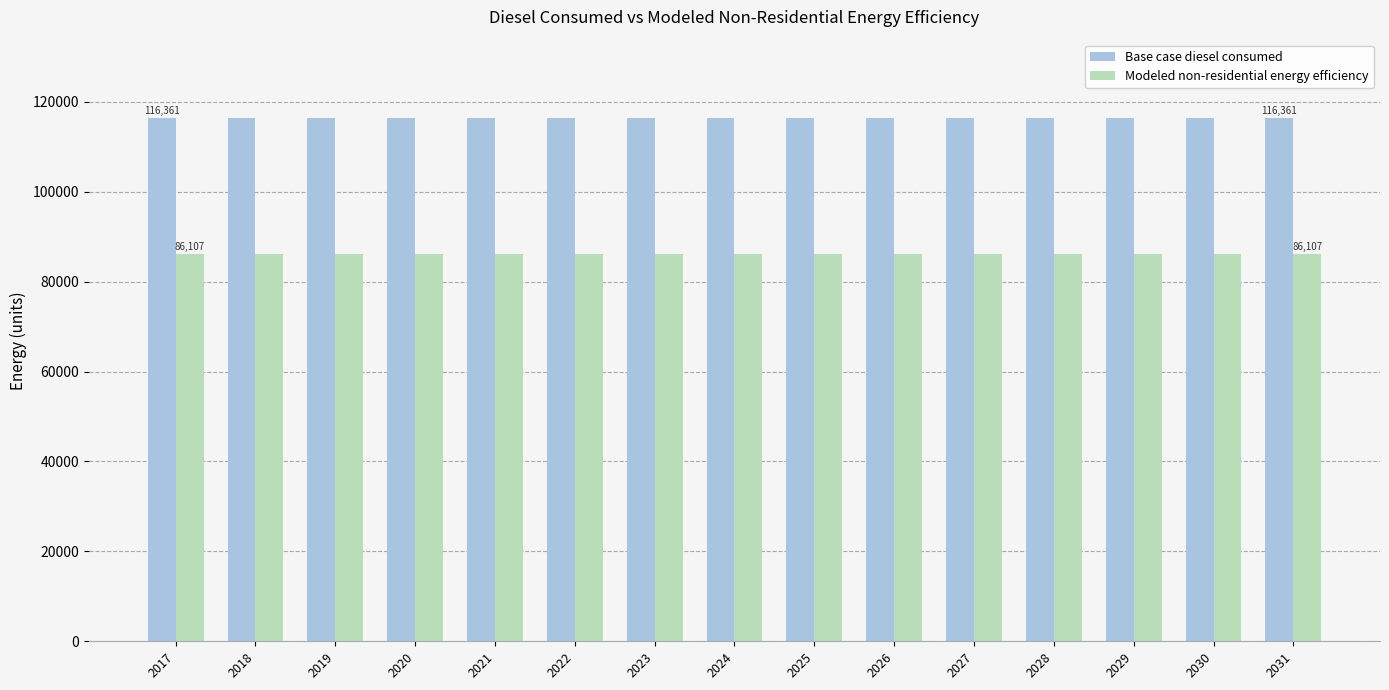

What is the difference between the highest and lowest values at 2025?

30253.8